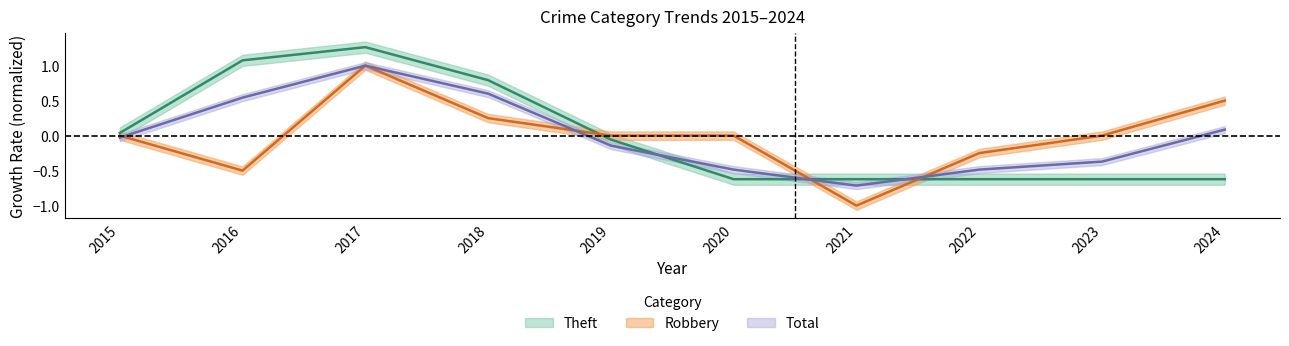

How many data points in Theft are less than 0?

6